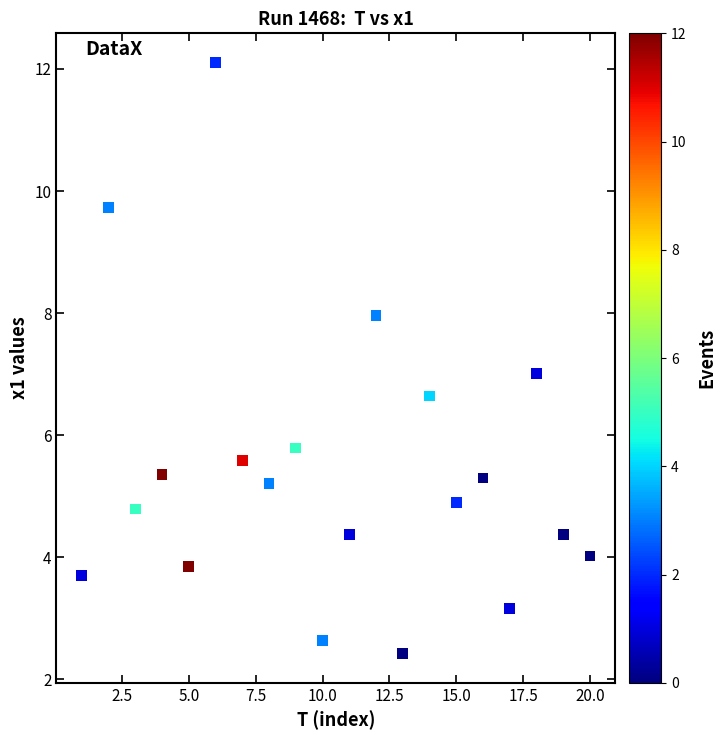

What is the range of Y values (max minus min)?

9.7